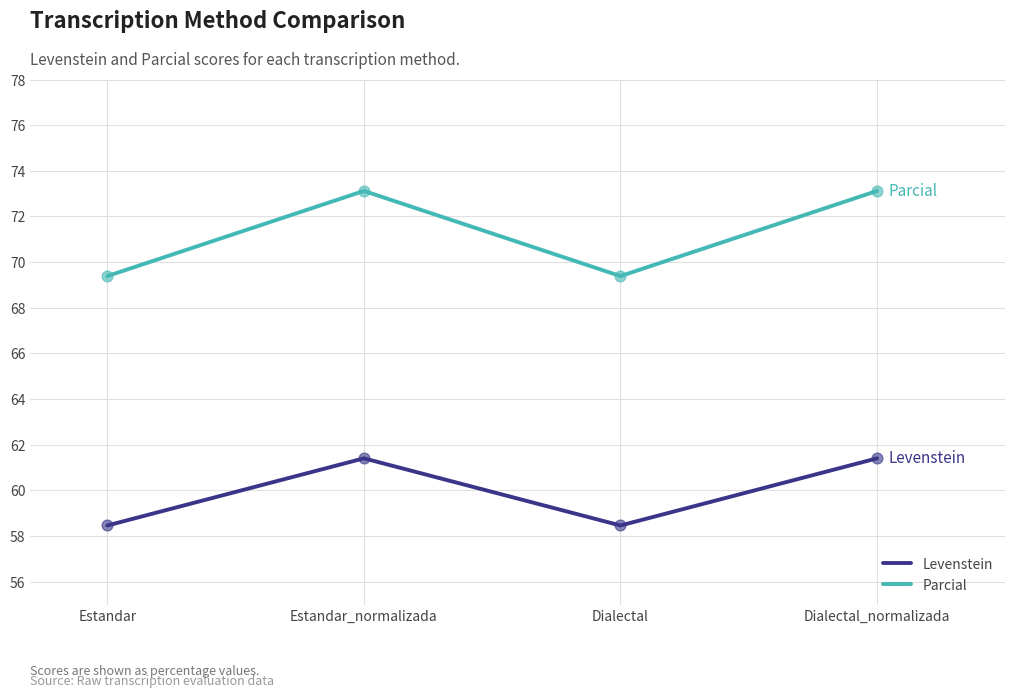

What is the total value across all series at Dialectal?

127.8